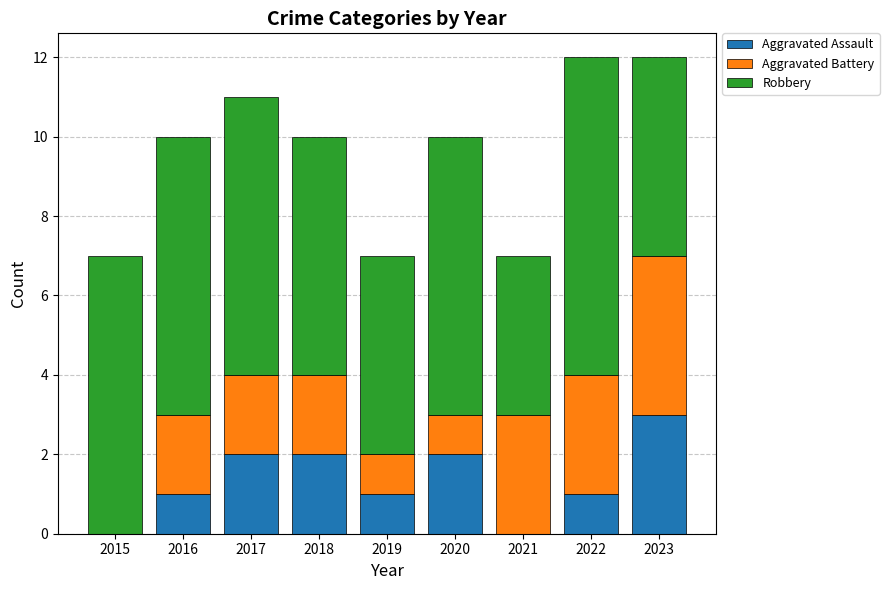

What is the sum of all Aggravated Assault values?

12